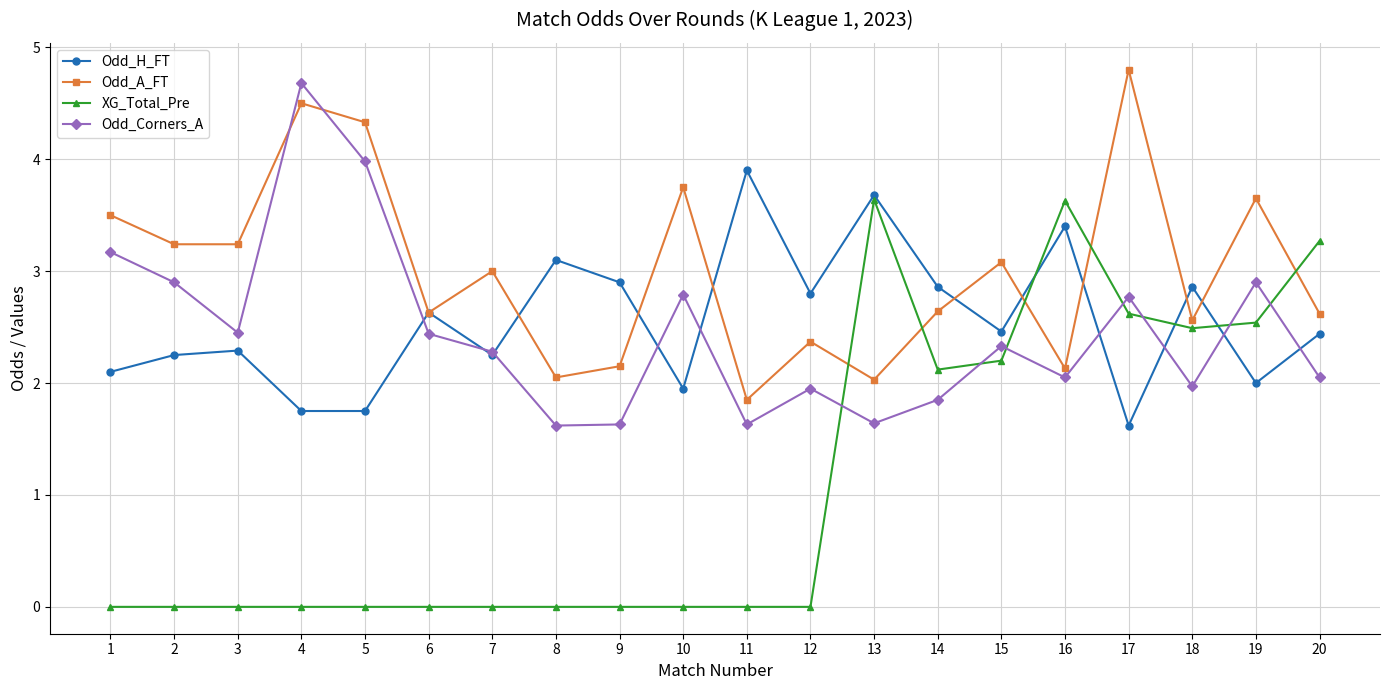

What are all the series names shown in the legend?

Odd_H_FT, Odd_A_FT, XG_Total_Pre, Odd_Corners_A